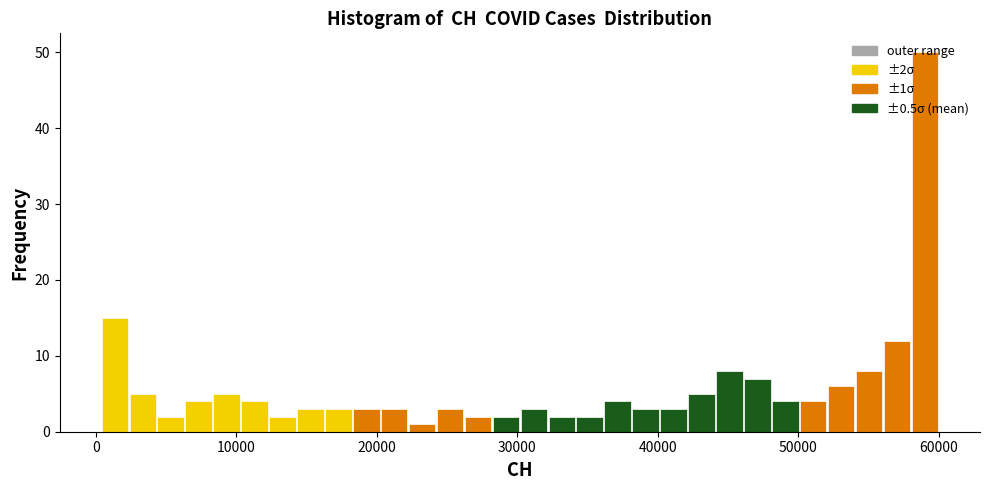

Read against the x-axis, roughly where is the centre of the tallest bar?

59000